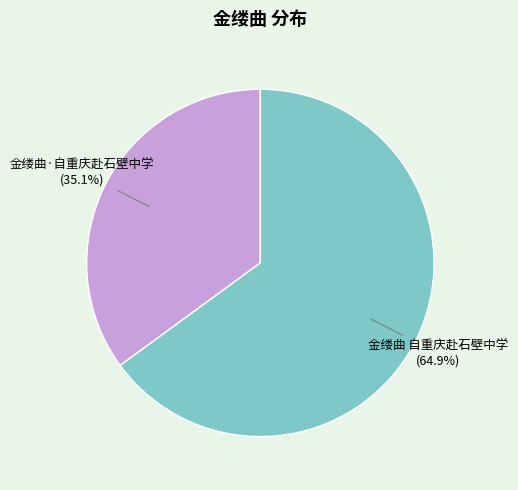

To the nearest percent, what percentage of the pie is 金缕曲·自重庆赴石壁中学?

35%